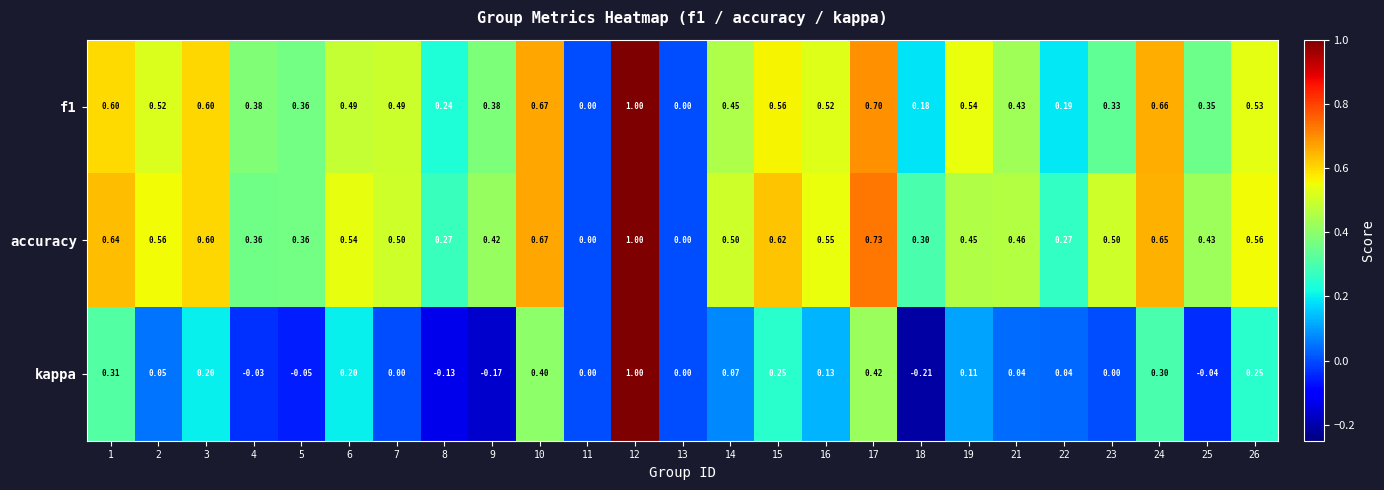

Which series has the widest spread of values?

kappa